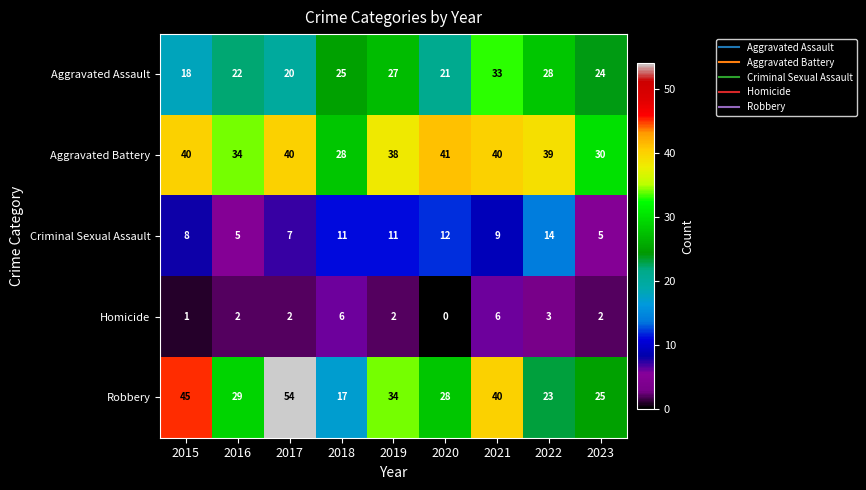

How many data points in Robbery are less than 29?

4